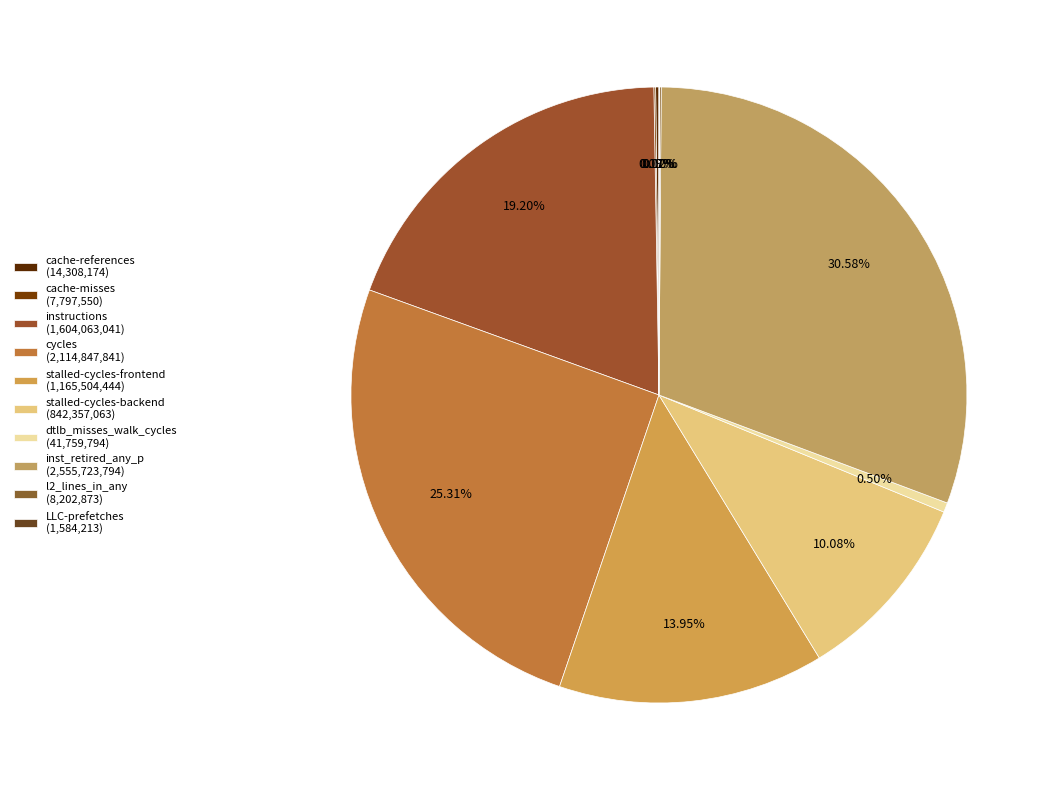

Does l2_lines_in_any represent more than half of the total?

No